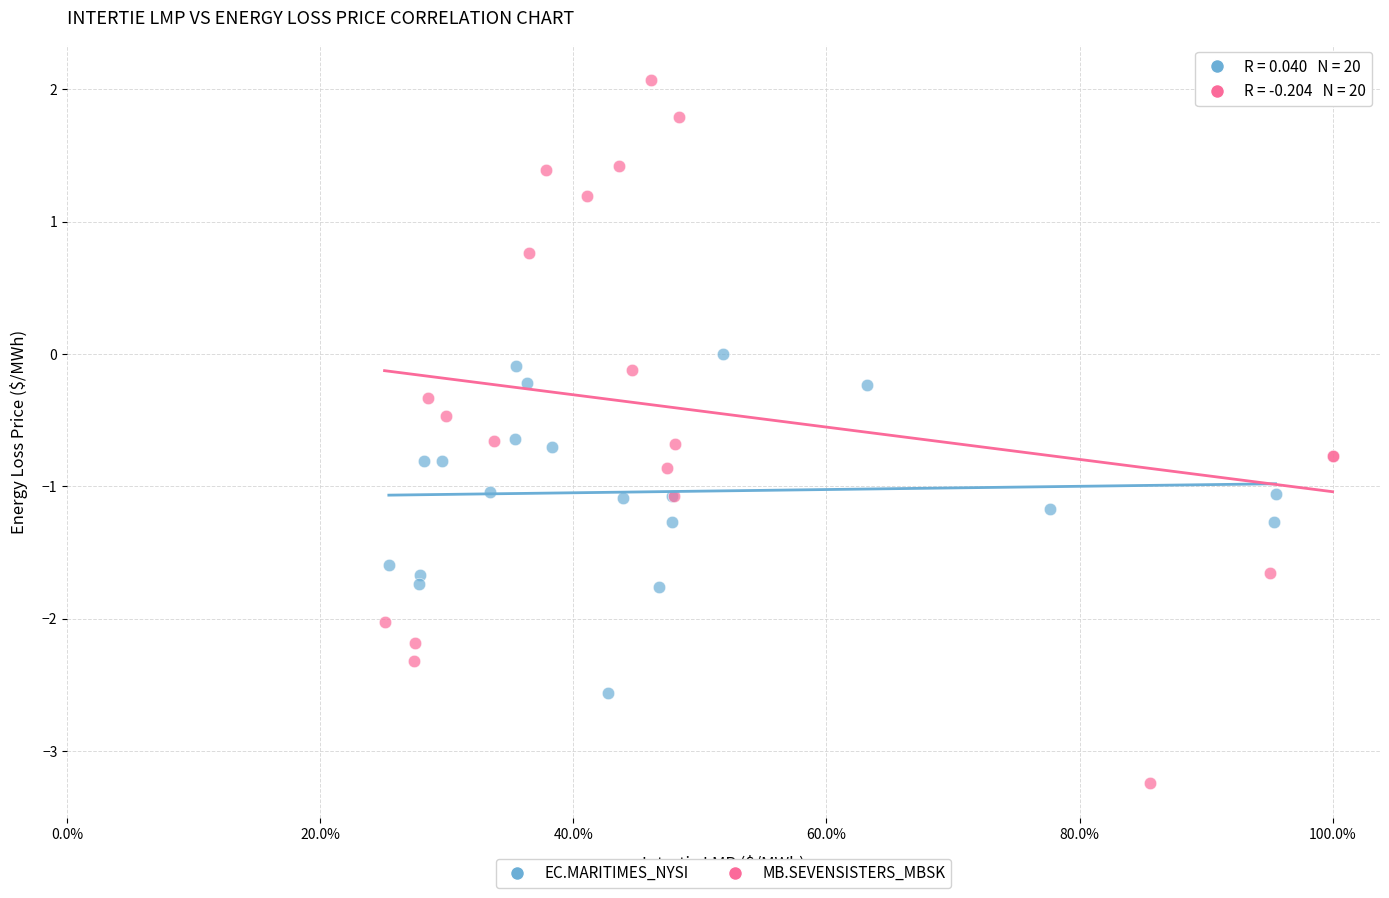

Which series contains the highest Y value?

MB.SEVENSISTERS_MBSK